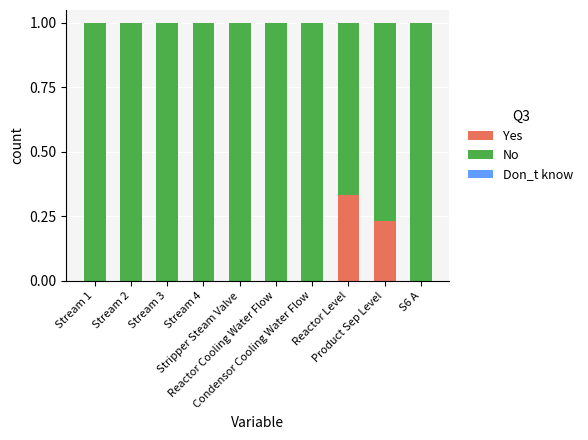

What is the difference between the maximum and minimum values in the No series?

0.3